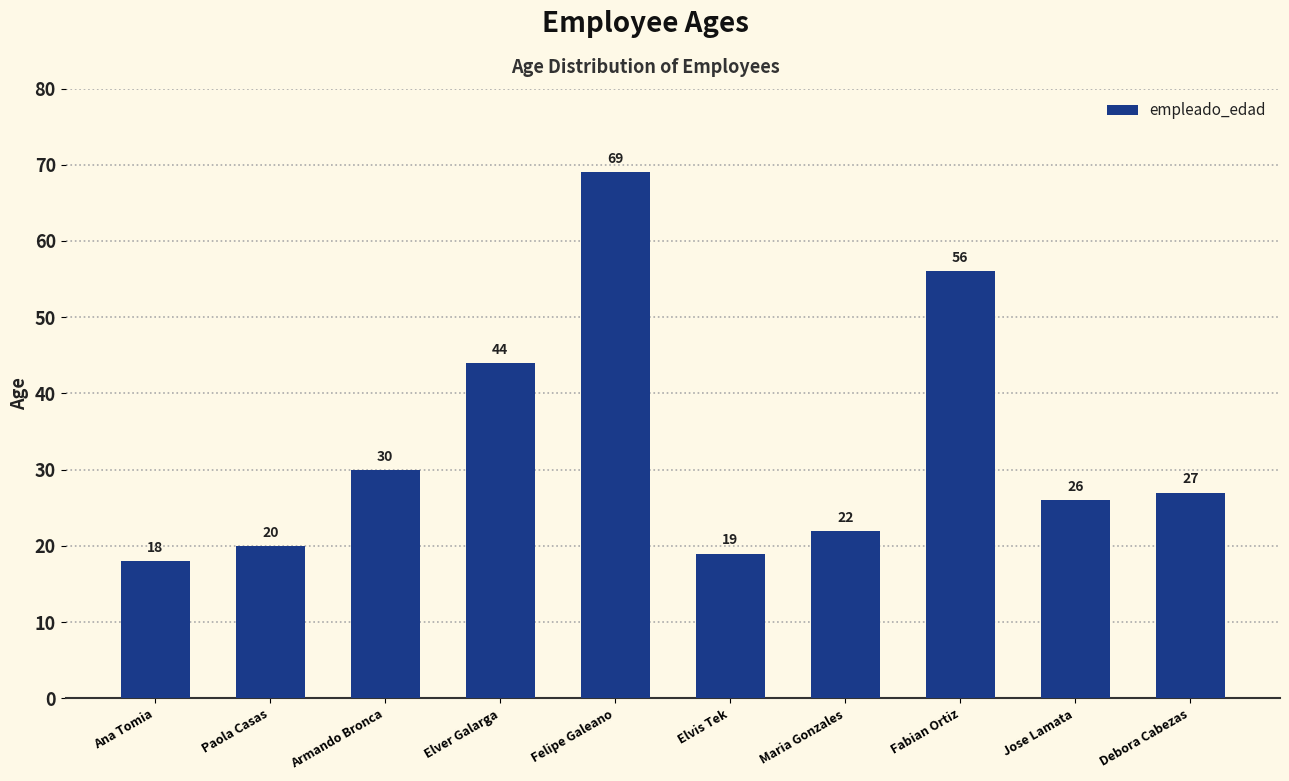

What value does the data have at Ana Tomia, to the nearest 5?

20